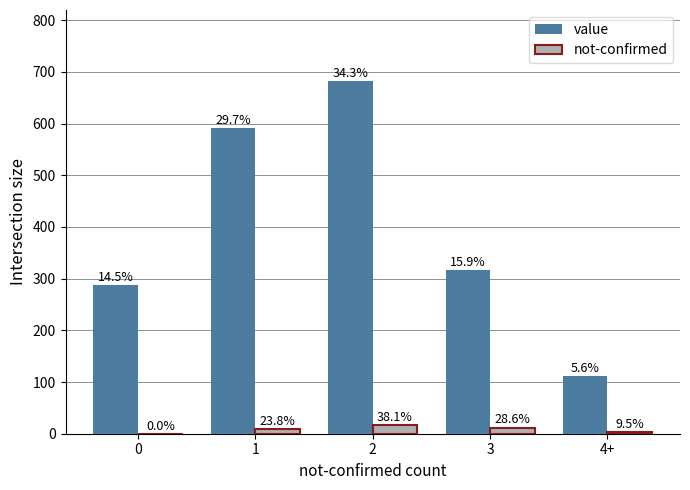

Are the bars grouped side by side (vs. stacked)?

Yes